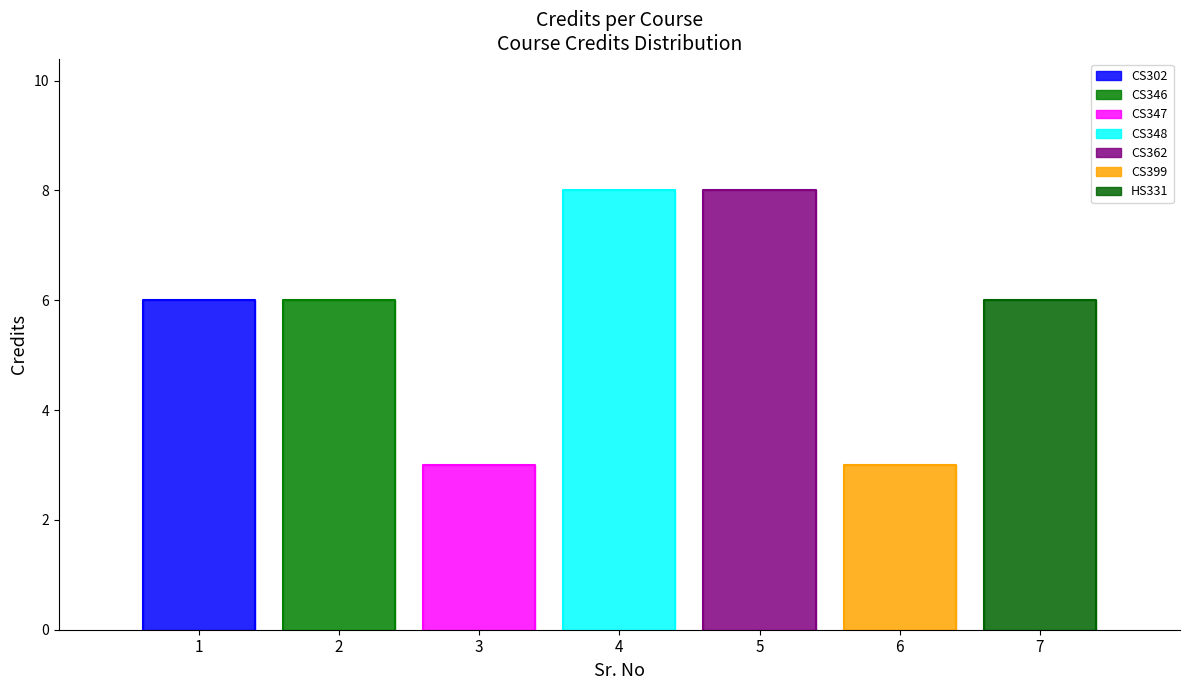

Reading right to left, list all the values displayed in this chart.

HS331=6	CS399=3	CS362=8	CS348=8	CS347=3	CS346=6	CS302=6